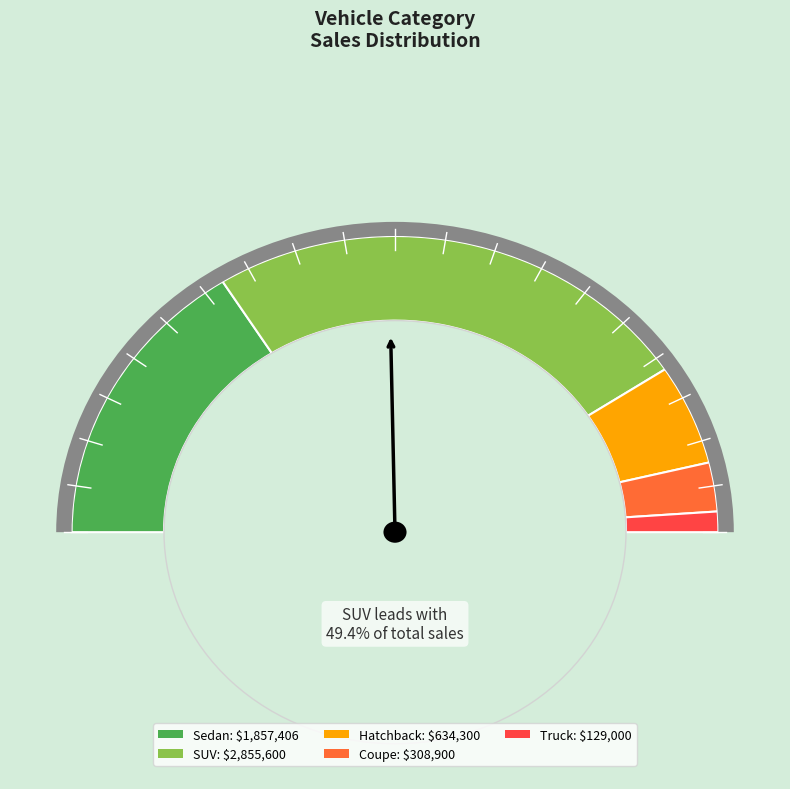

What is the total percentage of SUV and Hatchback?

60.3%